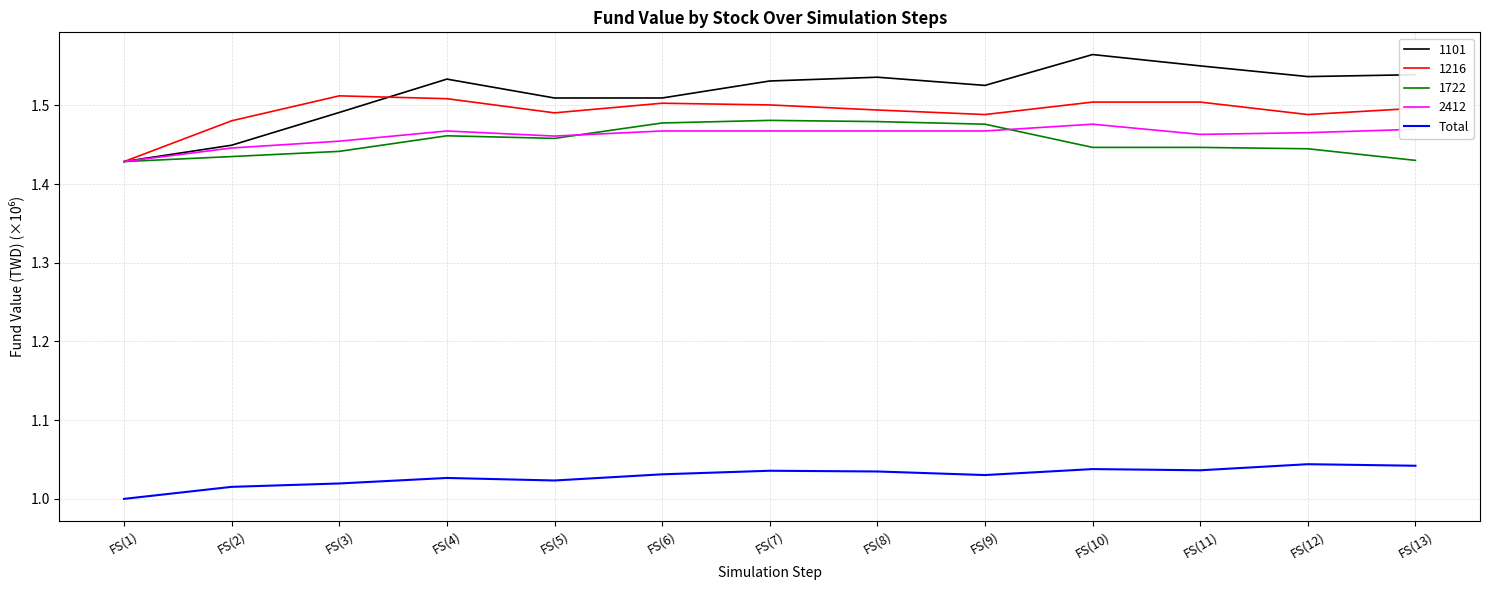

True or false: Total and 1722 cross at least once.

False